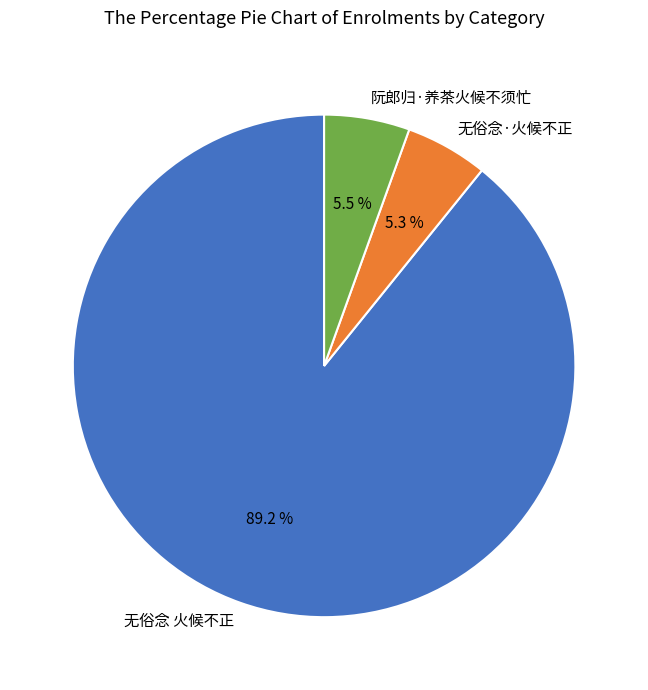

What percentage do 无俗念 火候不正 and 无俗念·火候不正 together represent?

94.5%